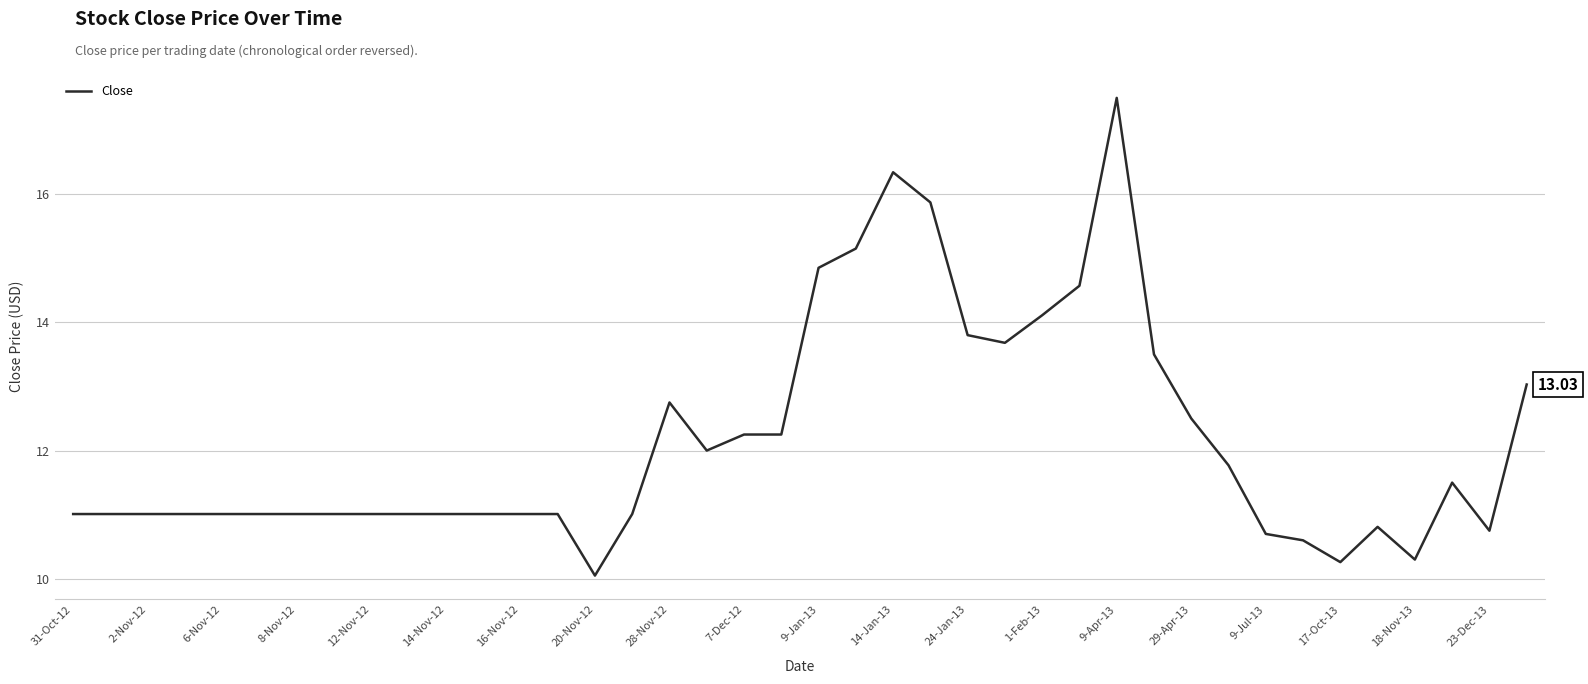

Reading right to left, list all the values displayed in this chart.

13.0	10.8	11.5	10.3	10.8	10.3	10.6	10.7	11.8	12.5	13.5	17.5	14.6	14.1	13.7	13.8	15.9	16.3	15.2	14.8	12.2	12.2	12.0	12.8	11.0	10.1	11.0	11.0	11.0	11.0	11.0	11.0	11.0	11.0	11.0	11.0	11.0	11.0	11.0	11.0